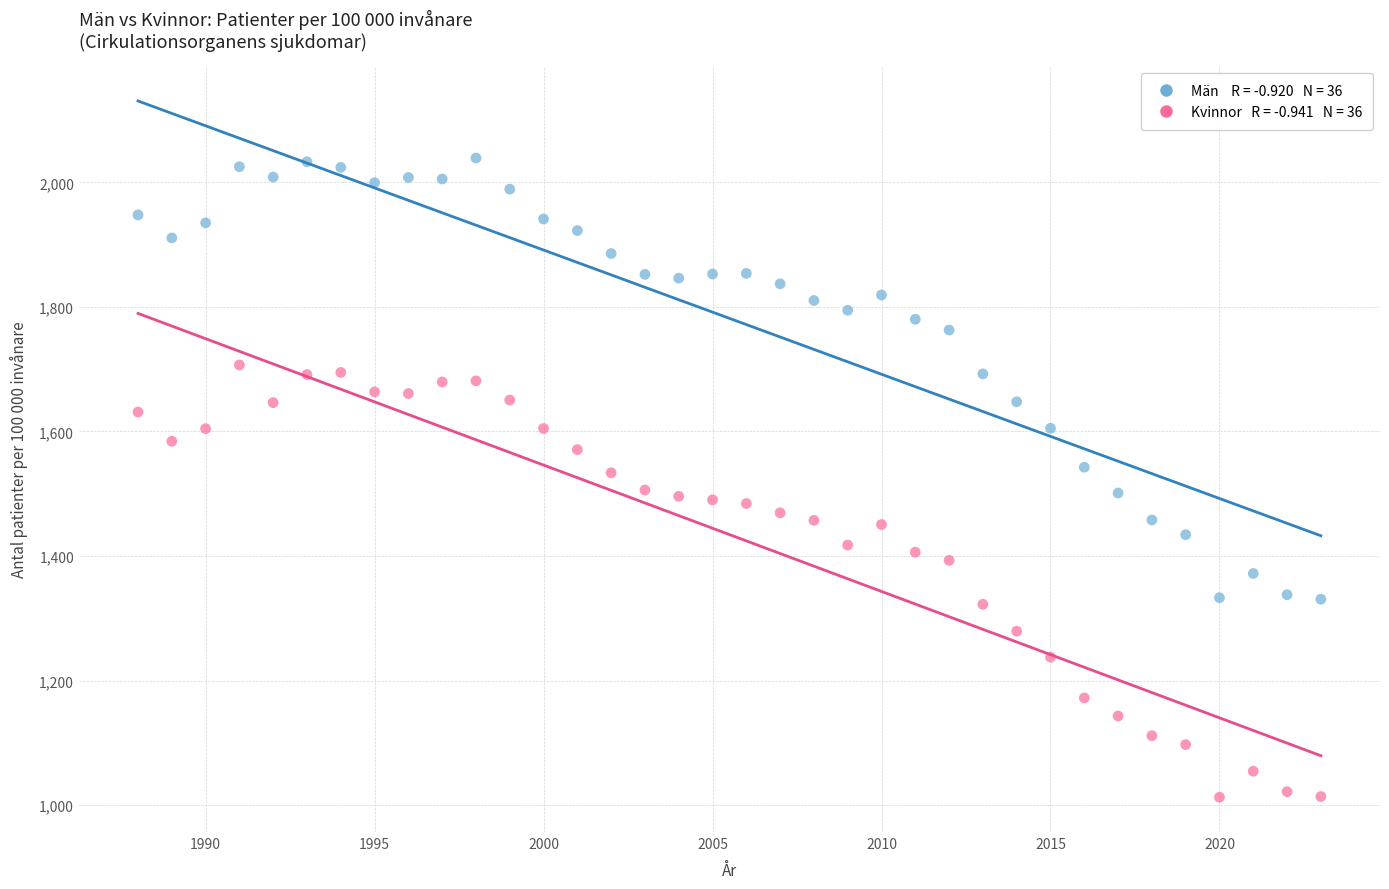

Across all data points, what is the range of Y values (max minus min)?

1026.2